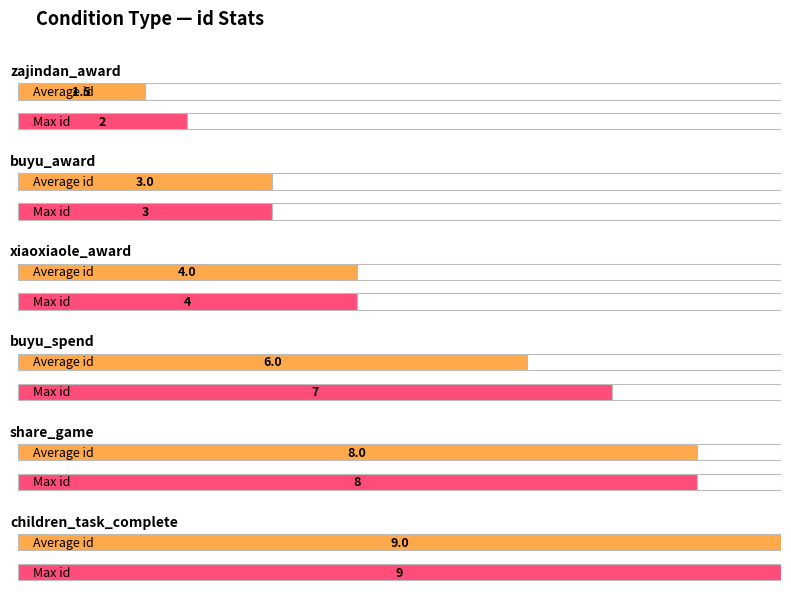

Is it true that process_id equals 3 at zajindan_award?

False